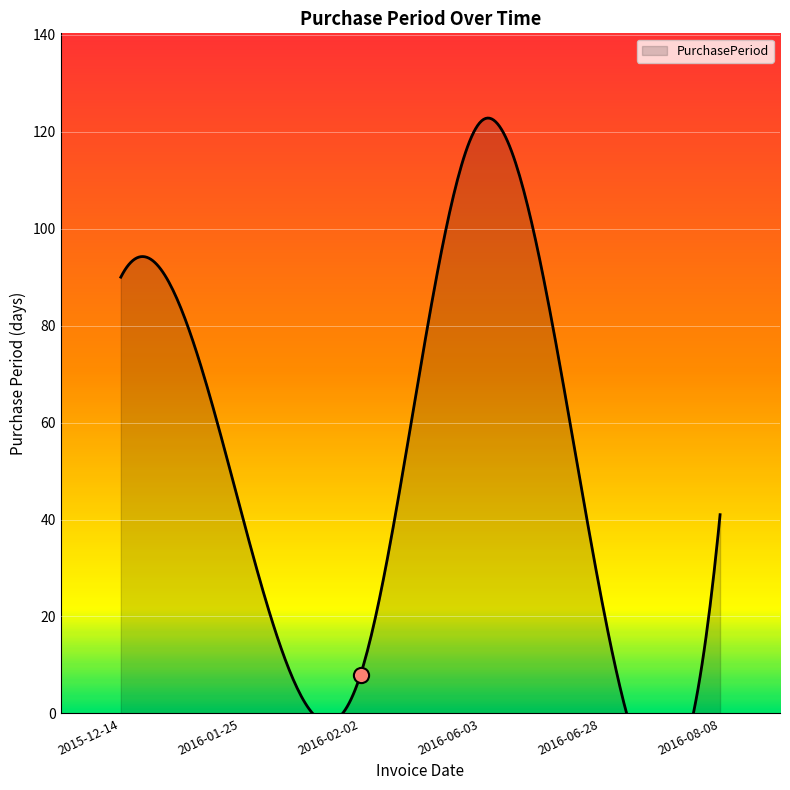

What is the change in value from 2016-01-25 to 2016-06-03?

+80